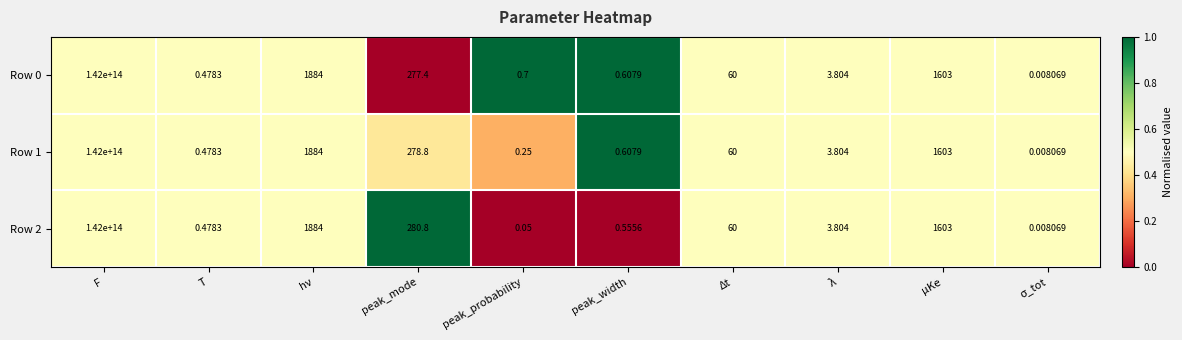

At which category does the chart reach its peak across all series?

F